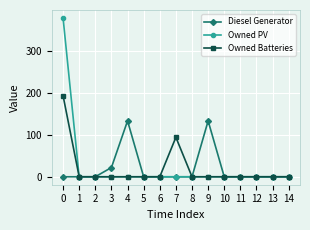

Which series has the largest total across all categories?

Owned PV